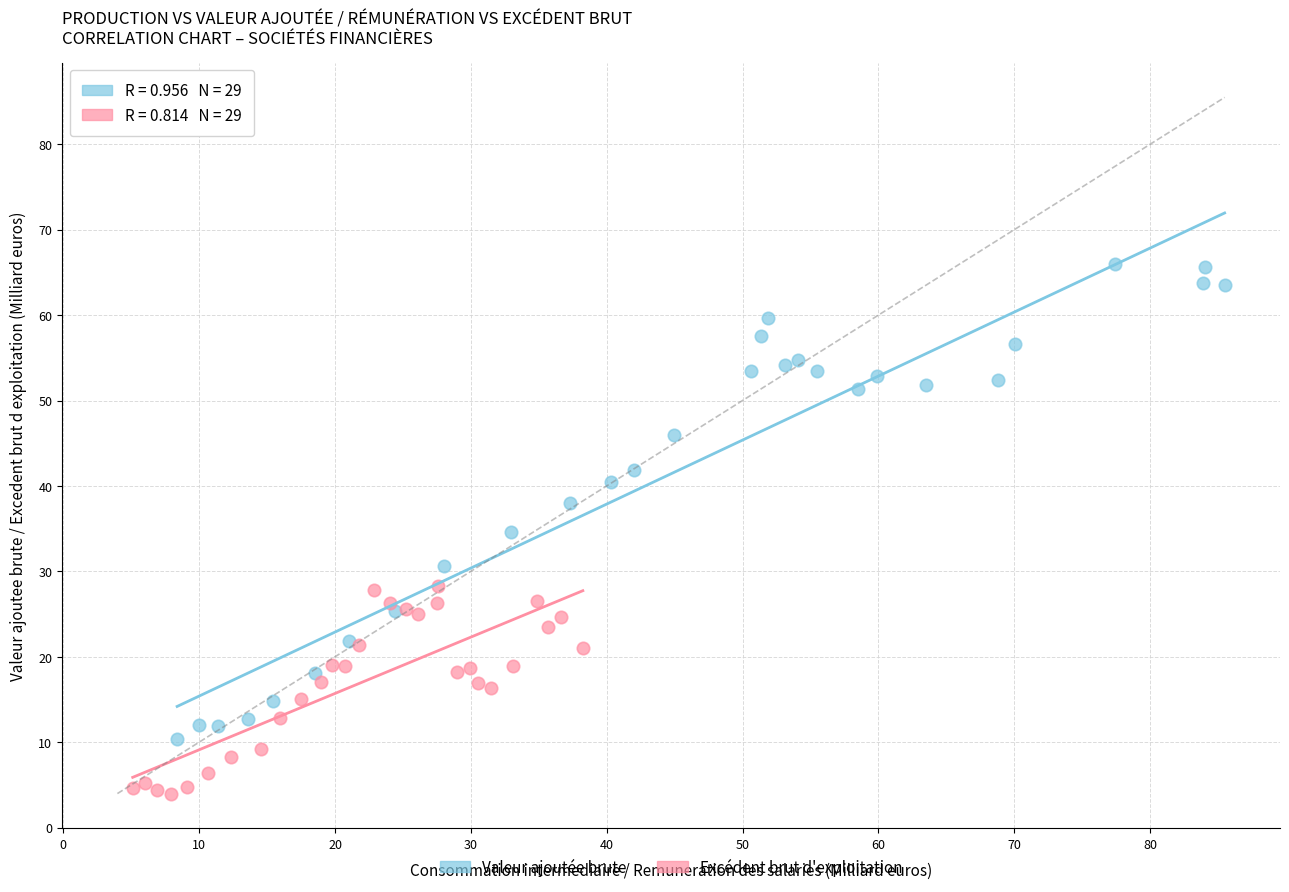

Which series contains the highest Y value?

Valeur ajoutée brute